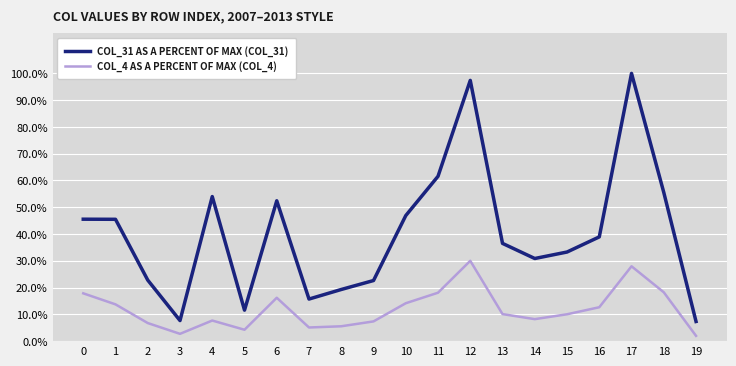

True or false: COL_31 AS A PERCENT OF MAX (COL_31) and COL_4 AS A PERCENT OF MAX (COL_4) intersect in this chart.

False